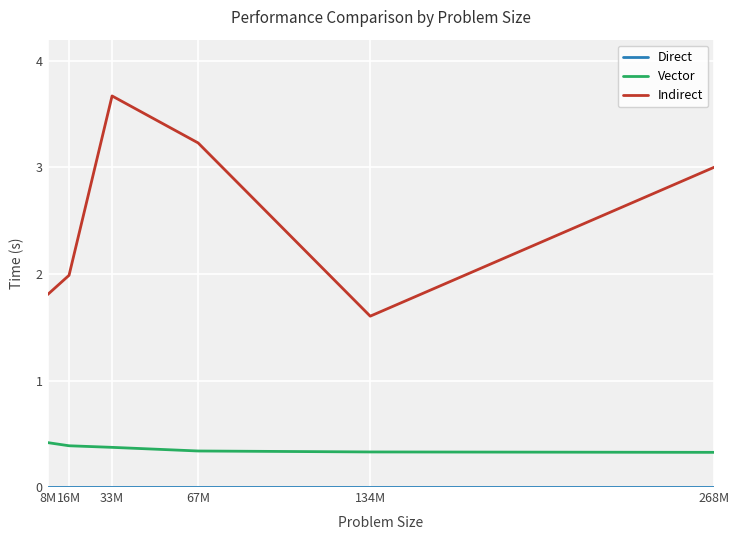

Which series has the largest total across all categories?

Indirect